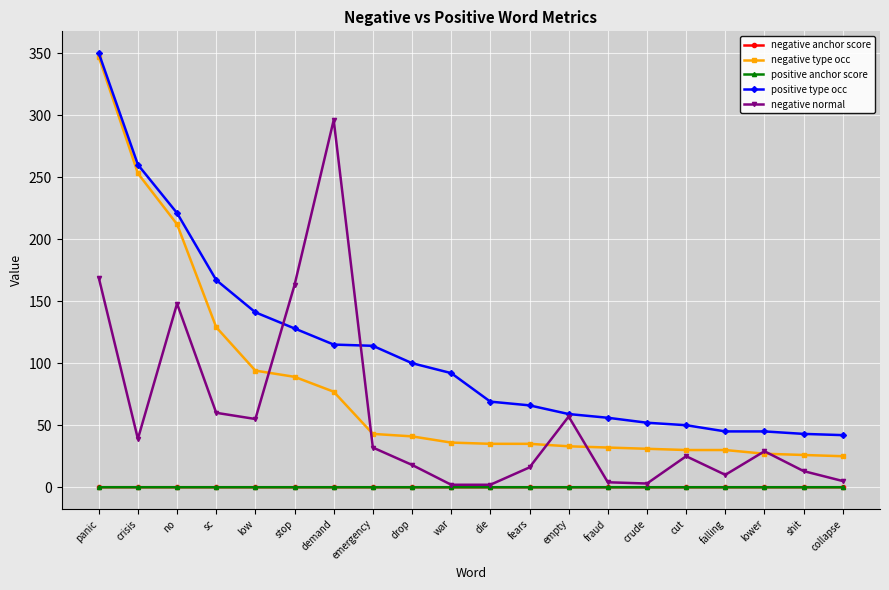

True or false: negative type occ and positive anchor score cross at least once.

False